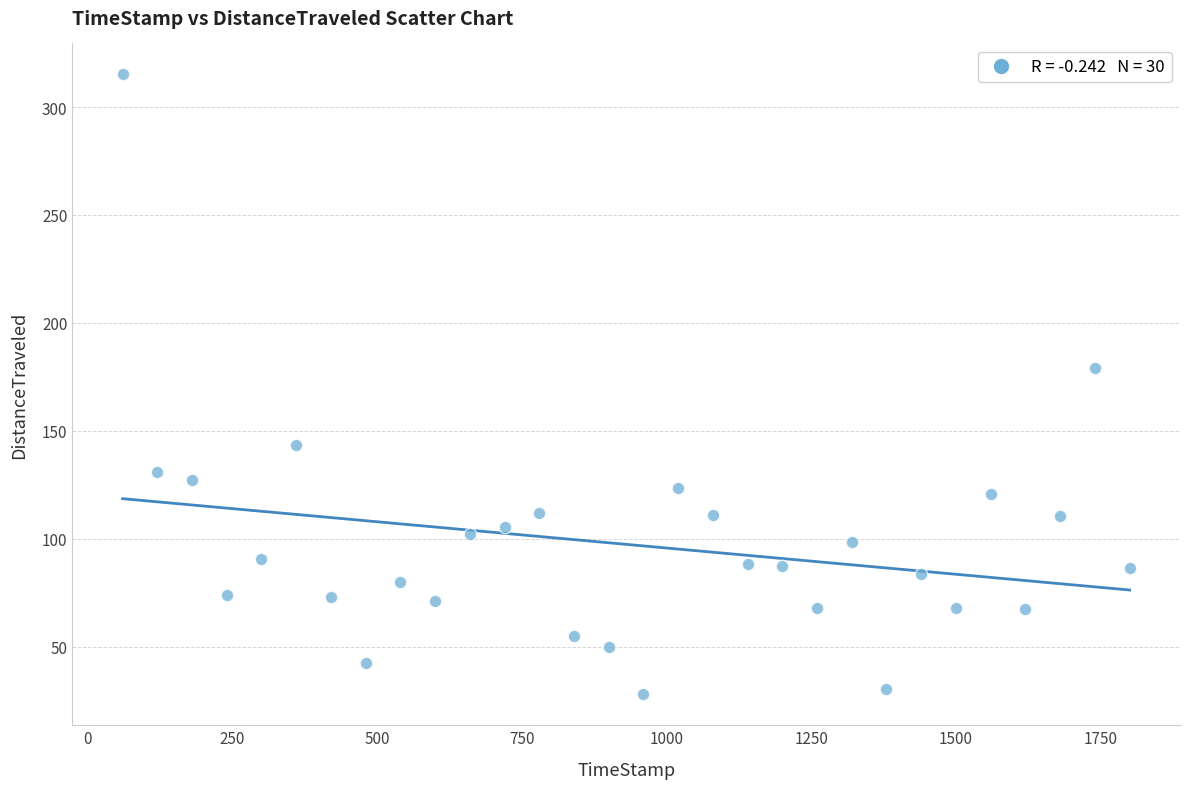

What is the range of X values (max minus min)?

1740.0